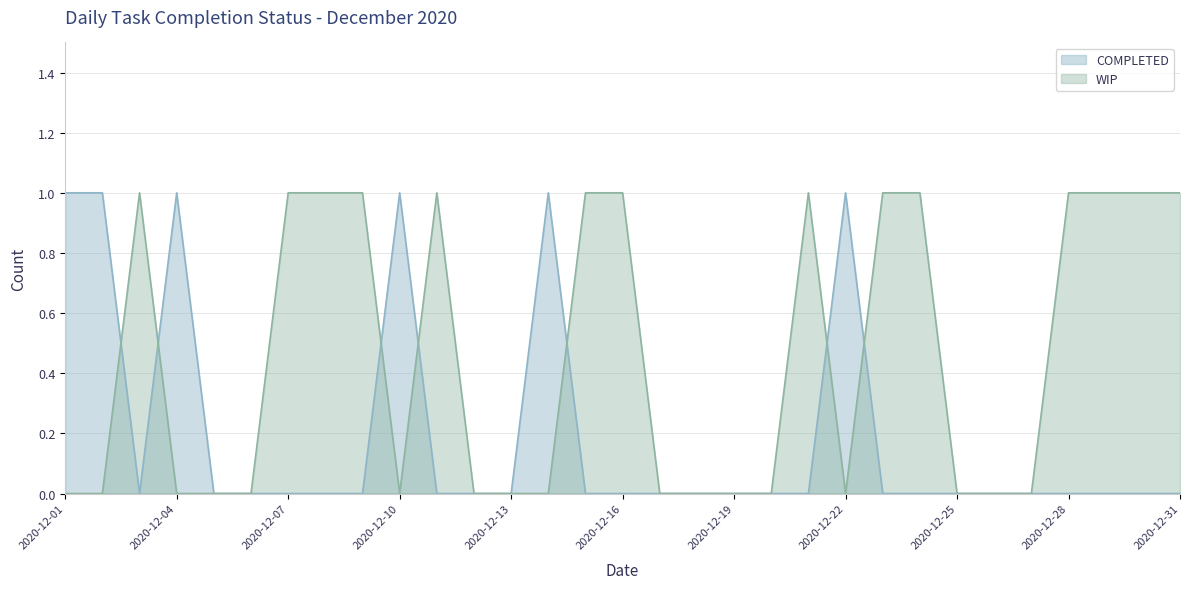

What is the maximum value shown in the chart?

1